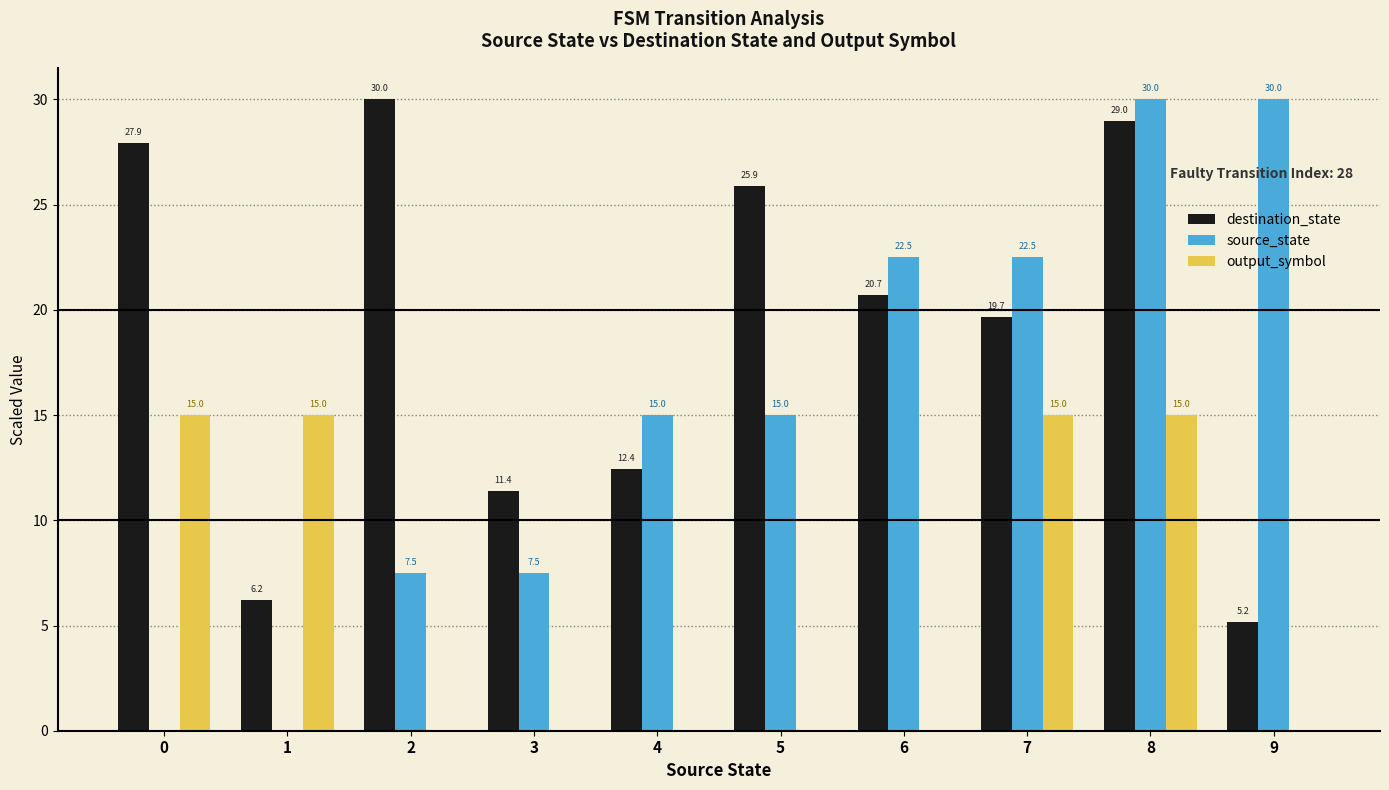

True or false: source_state has a value of 9.2 at 6.

False